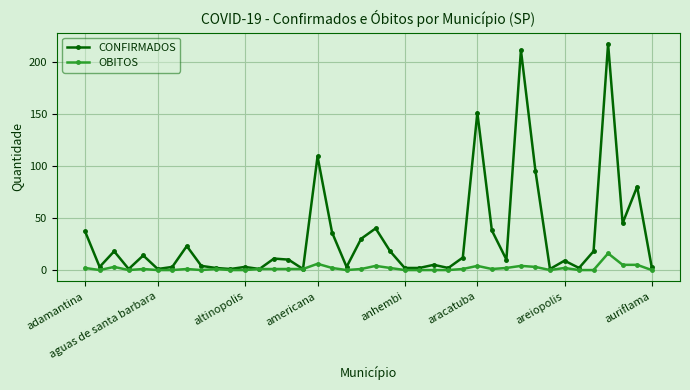

What is the maximum value for CONFIRMADOS?

217